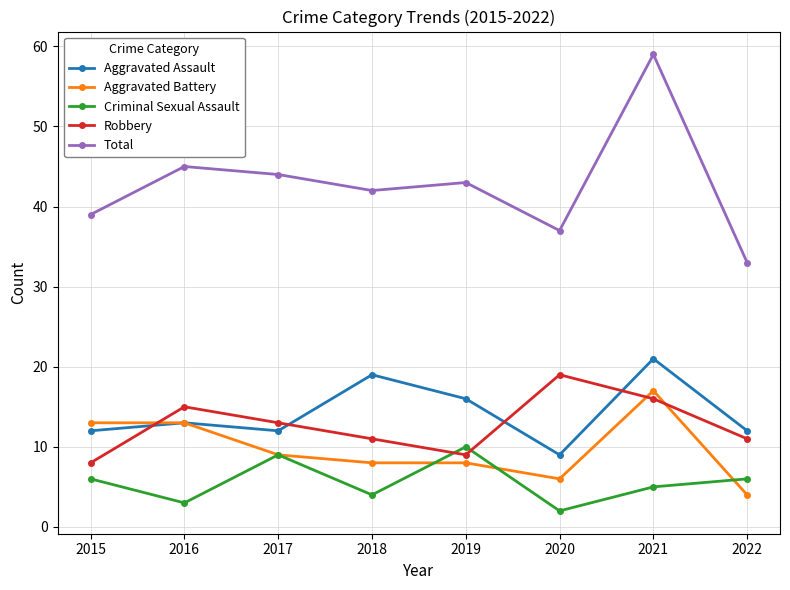

What value does the Total series have at 2022?

33